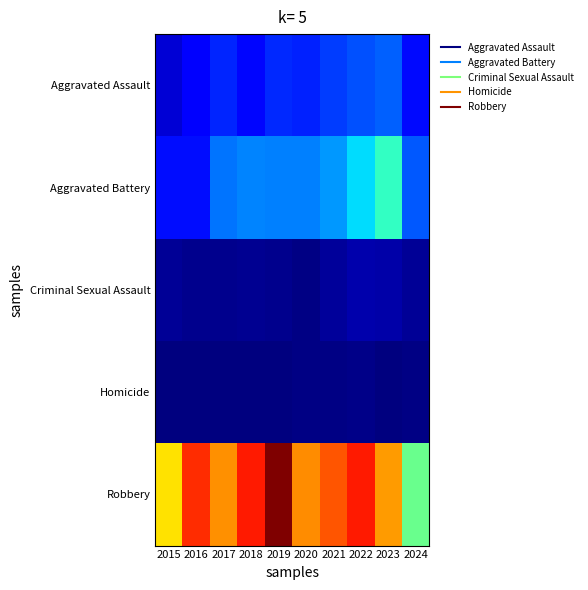

Reading right to left, what are all the values shown in this chart?

Aggravated Assault: 2024=79	2023=130	2022=121	2021=110	2020=94	2019=98	2018=77	2017=95	2016=71	2015=46
Aggravated Battery: 2024=125	2023=244	2022=202	2021=163	2020=150	2019=148	2018=152	2017=142	2016=82	2015=82
Criminal Sexual Assault: 2024=13	2023=22	2022=24	2021=14	2020=3	2019=8	2018=11	2017=8	2016=8	2015=12
Homicide: 2024=3	2023=2	2022=5	2021=4	2020=3	2019=2	2018=1	2017=1	2016=1	2015=0
Robbery: 2024=283	2023=440	2022=521	2021=484	2020=450	2019=591	2018=520	2017=446	2016=510	2015=395